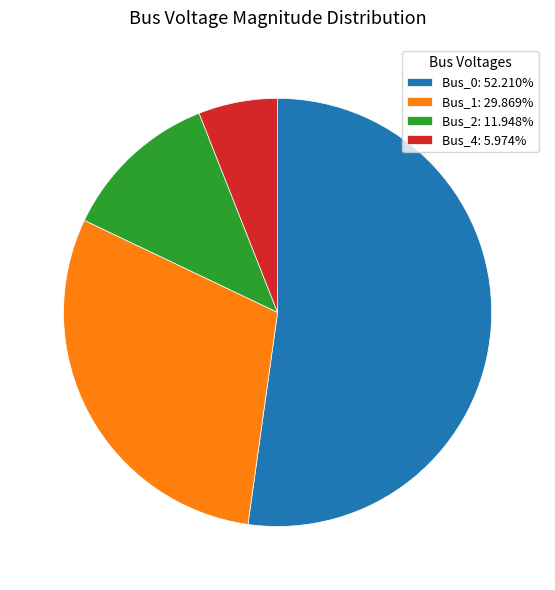

Rank the categories by value from lowest to highest.

Bus_4, Bus_2, Bus_1, Bus_0